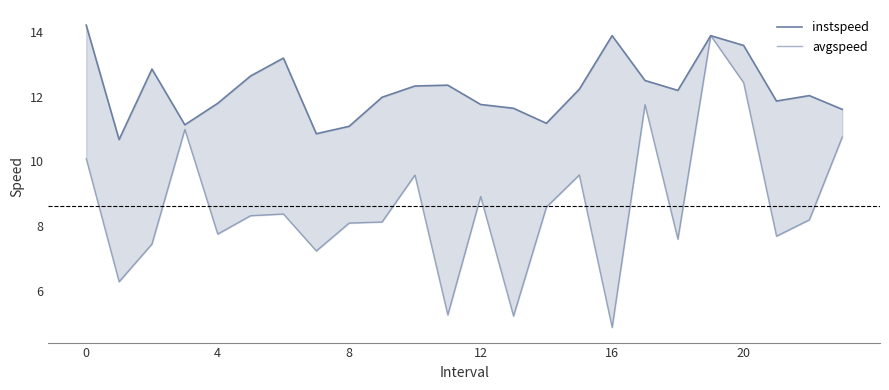

How many interior local peaks does the avgspeed series have?

7